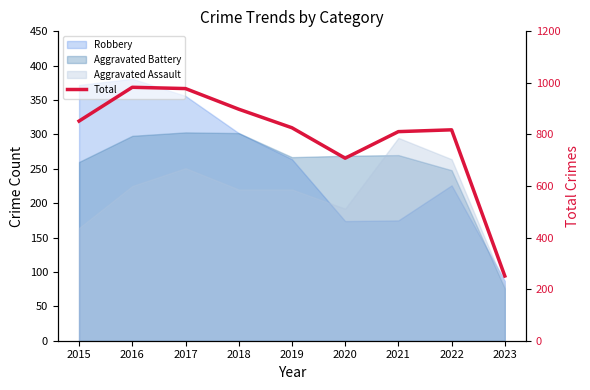

Which category has the lowest value across all series?

2023